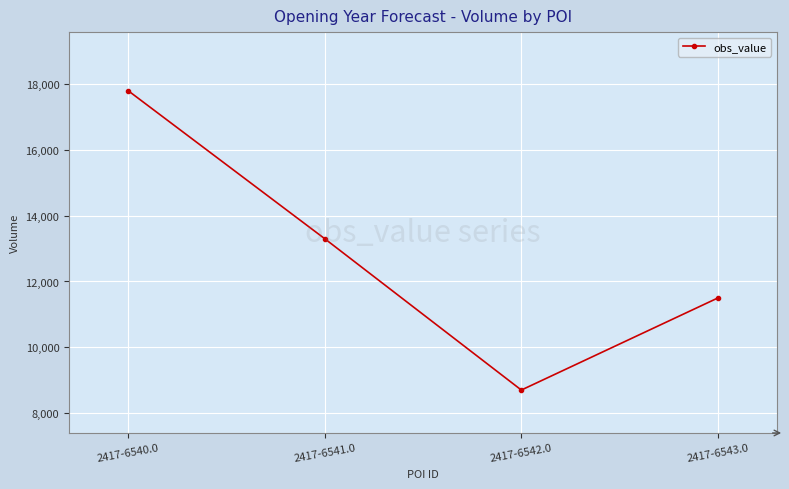

List the labels in order of value, smallest first.

2417-6542.0, 2417-6543.0, 2417-6541.0, 2417-6540.0